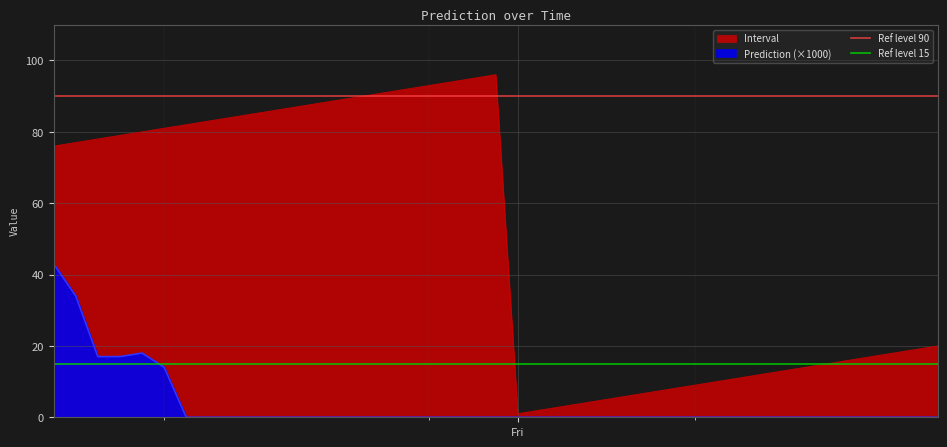

At which label does Ref level 90 reach its peak?

Fri